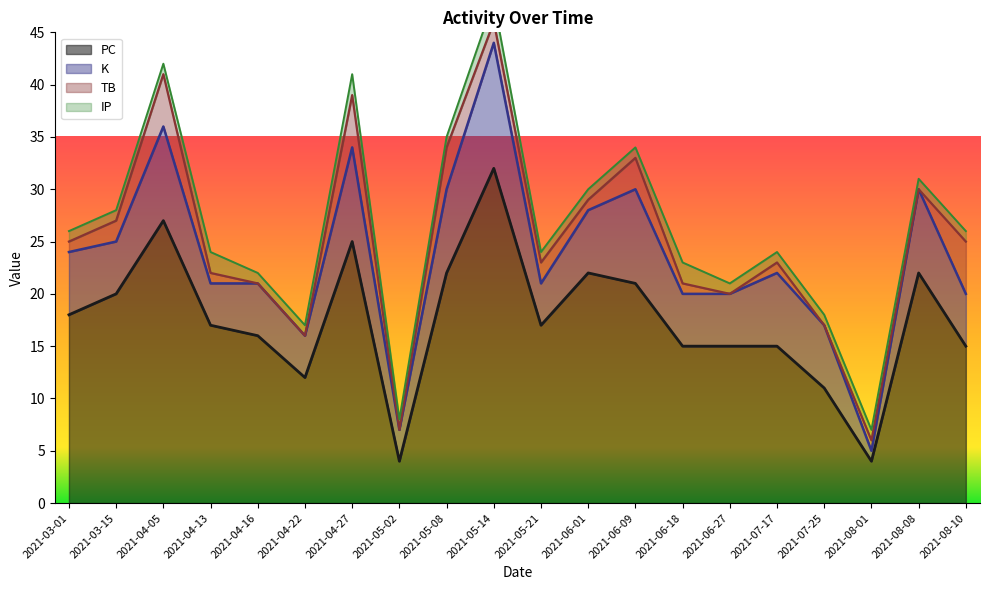

Is it true that PC equals 23 at 2021-08-10?

False